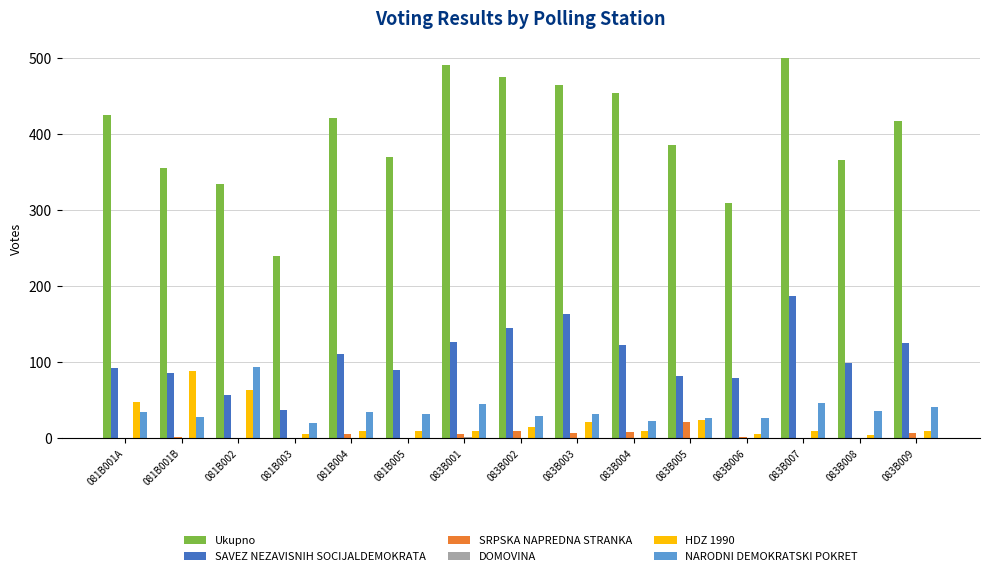

How many series are shown in this chart?

6